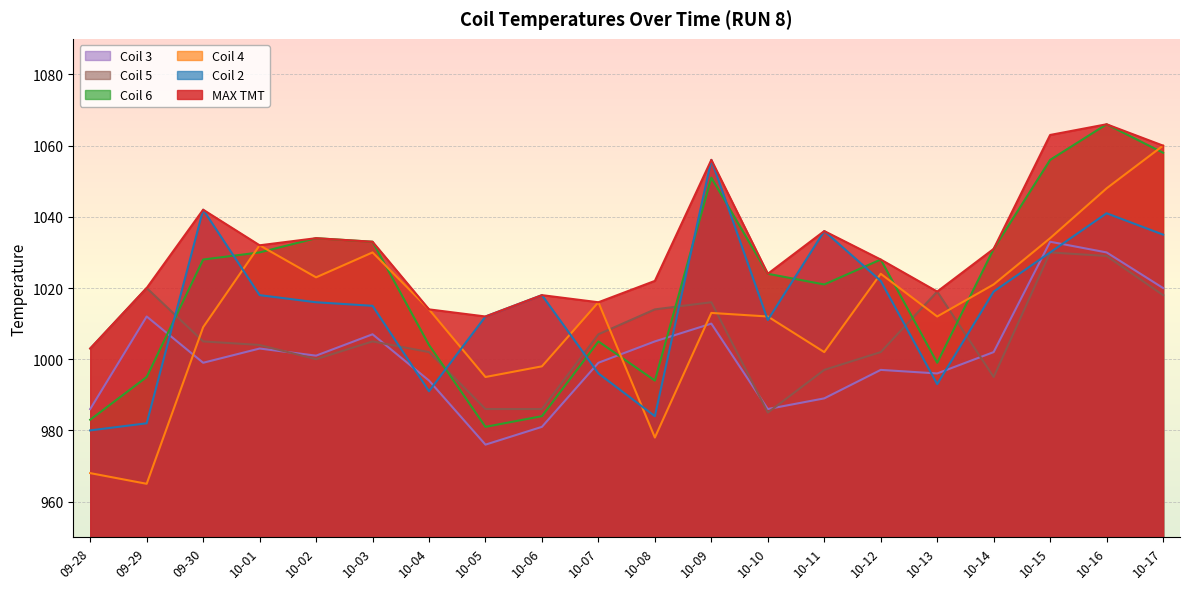

What is the maximum value shown in the chart?

1066